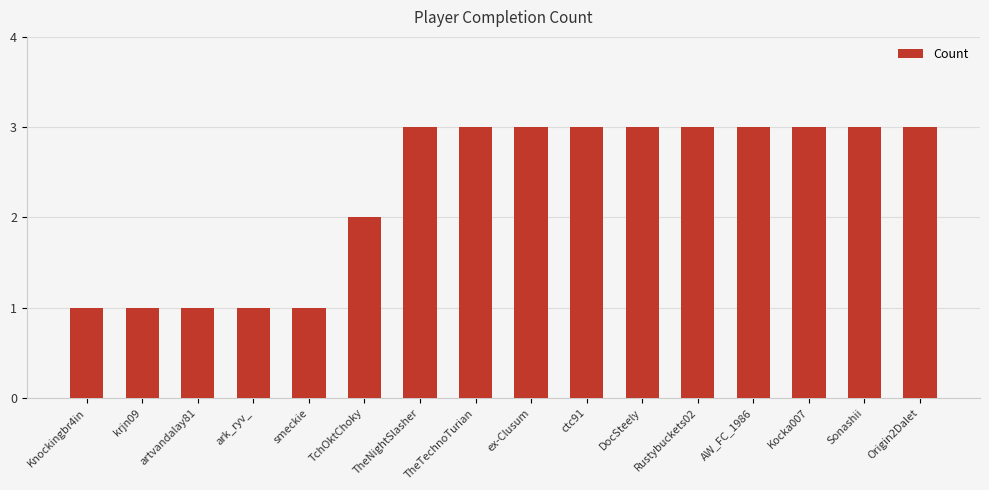

What is the ratio of the value at DocSteely to the value at ctc91?

1.0